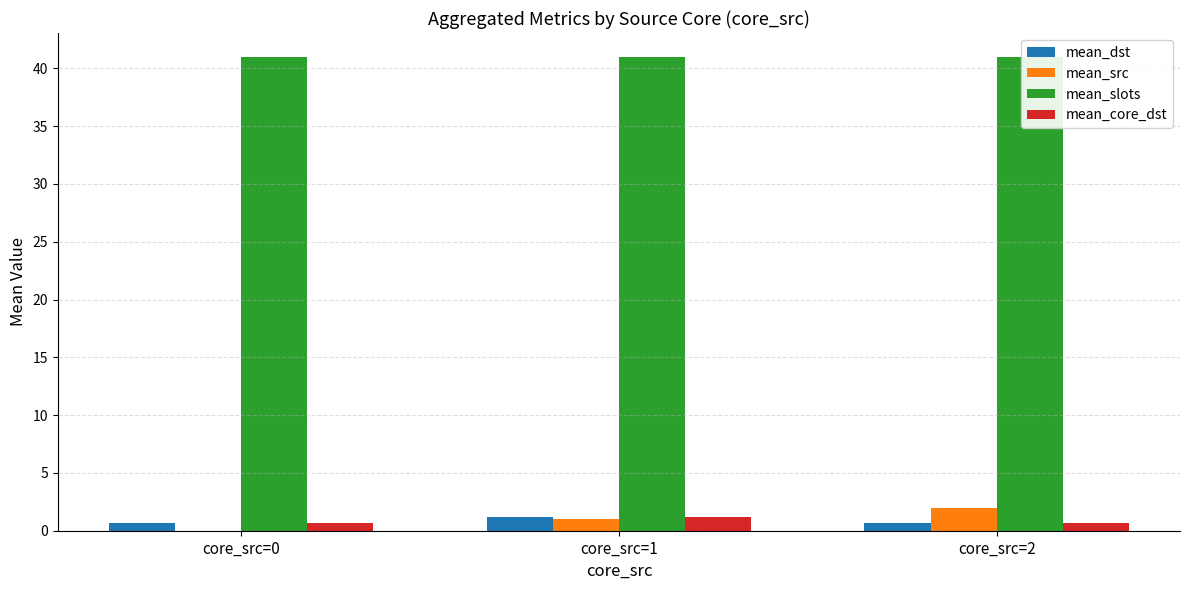

What is the value of the mean_slots bar at the 2nd from the left?

41.0